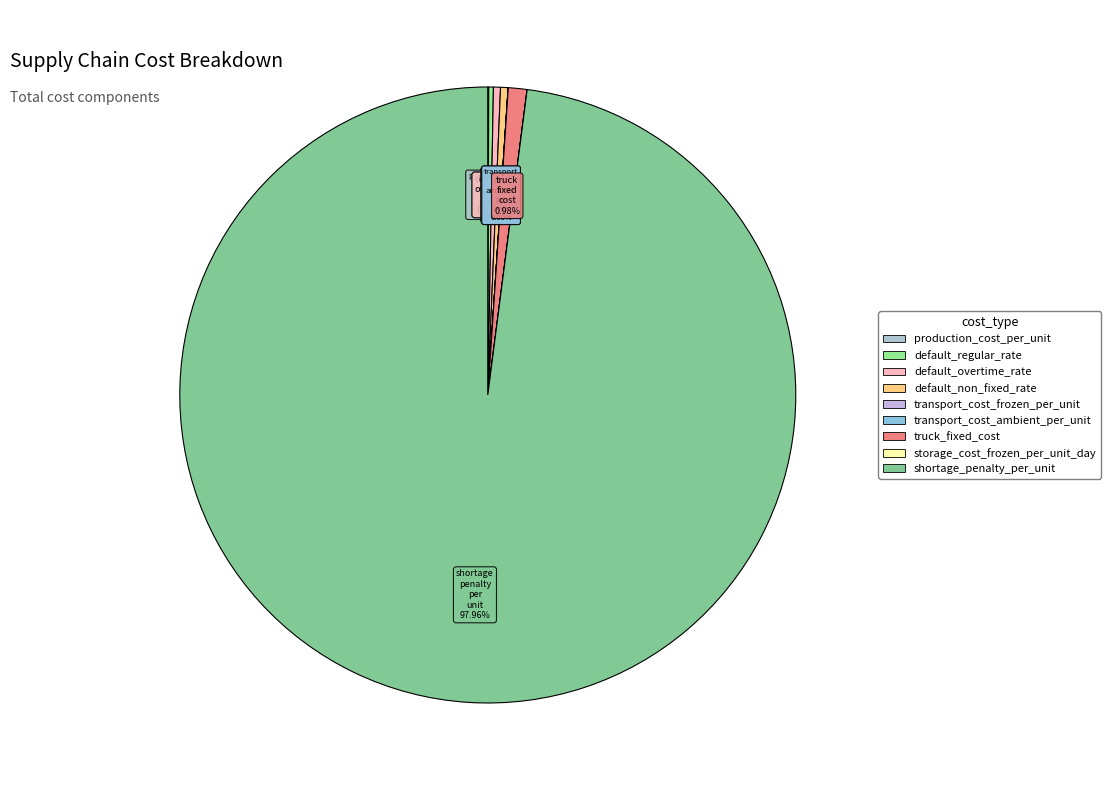

Does storage_cost_frozen_per_unit_day represent more than half of the total?

No